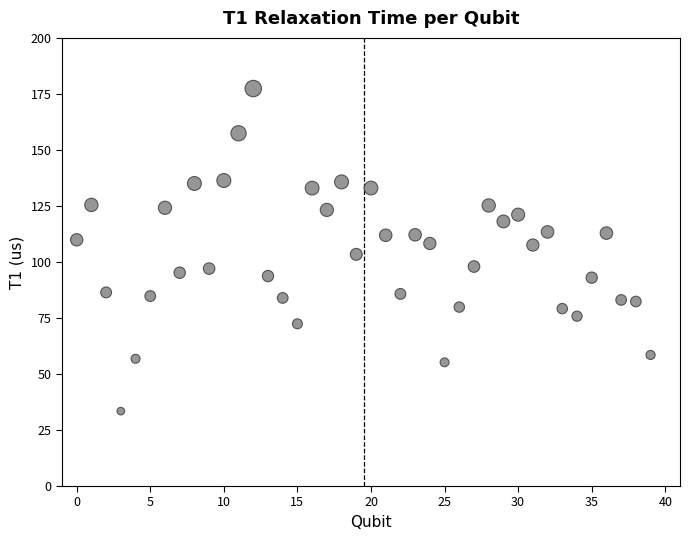

What is the range of Y values (max minus min)?

144.0